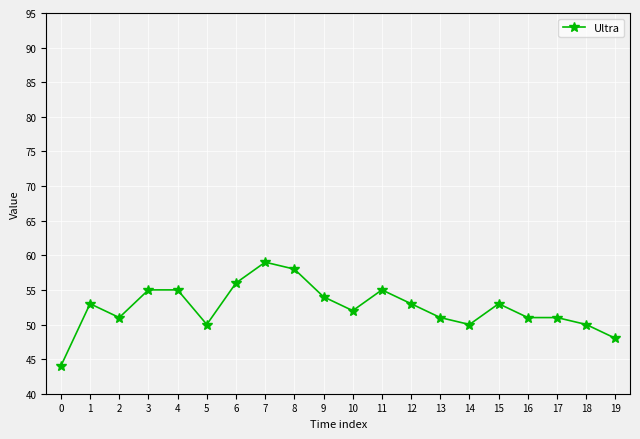

How many categories are shown in the chart?

20